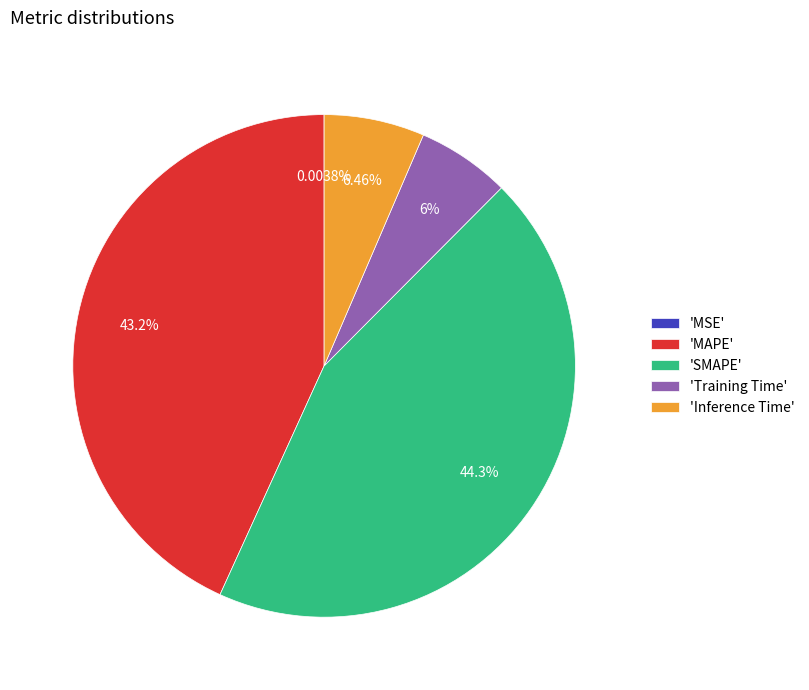

Between 'MAPE' and 'SMAPE', which is larger?

'SMAPE'